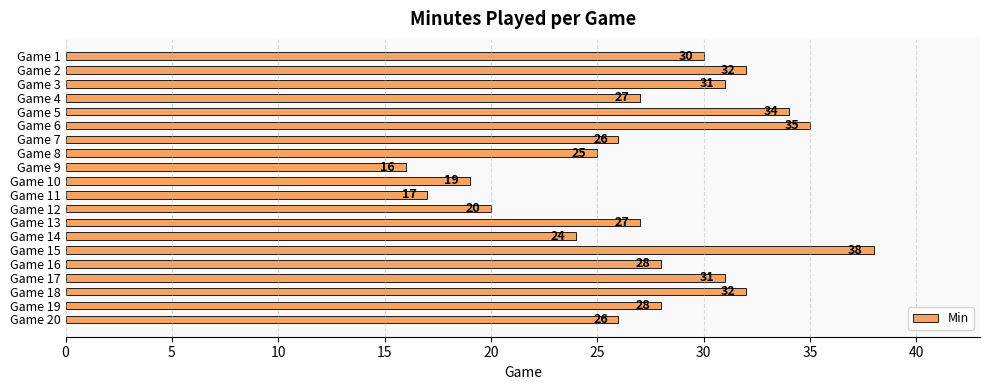

What is the sum of all values?

546